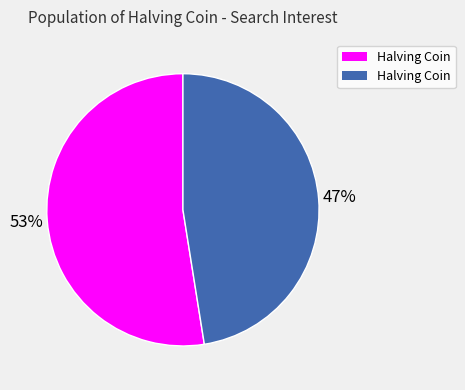

Is there any slice that represents more than half of the pie?

Yes